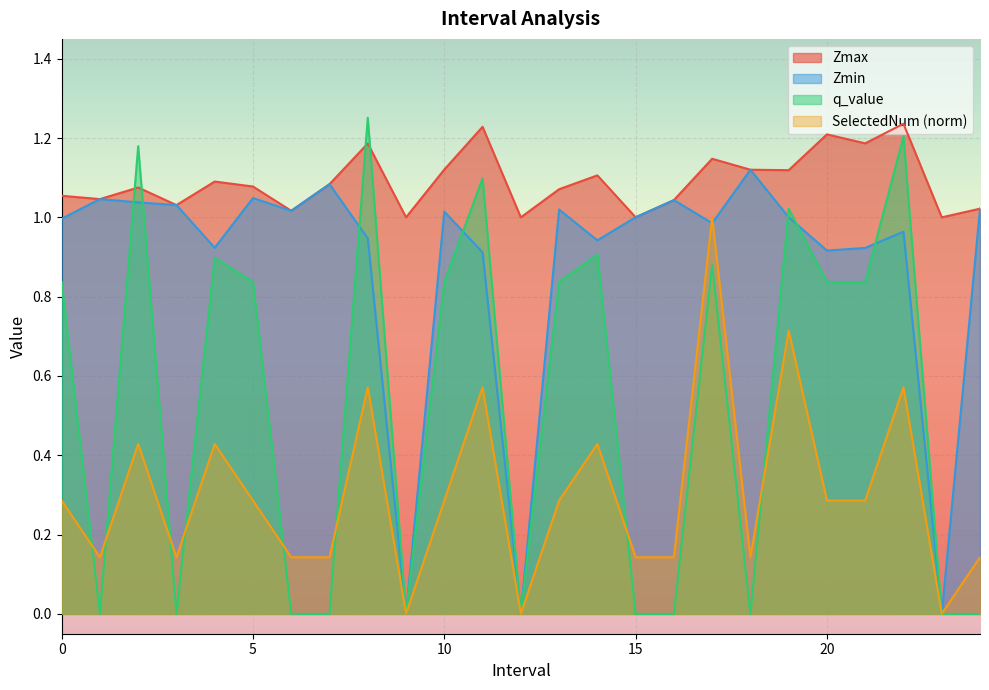

Reading right to left, list all the values displayed in this chart.

Zmax: 1.0	1.0	1.2	1.2	1.2	1.1	1.1	1.1	1.0	1.0	1.1	1.1	1.0	1.2	1.1	1.0	1.2	1.1	1.0	1.1	1.1	1.0	1.1	1.0	1.1
Zmin: 1.0	0.0	1.0	0.9	0.9	1.0	1.1	1.0	1.0	1.0	0.9	1.0	0.0	0.9	1.0	0.0	0.9	1.1	1.0	1.0	0.9	1.0	1.0	1.0	1.0
q_value: -0.0	0.0	1.2	0.8	0.8	1.0	-0.0	0.9	-0.0	-0.0	0.9	0.8	0.0	1.1	0.8	0.0	1.3	-0.0	-0.0	0.8	0.9	-0.0	1.2	-0.0	0.8
SelectedNum: 0.1	0.0	0.6	0.3	0.3	0.7	0.1	1.0	0.1	0.1	0.4	0.3	0.0	0.6	0.3	0.0	0.6	0.1	0.1	0.3	0.4	0.1	0.4	0.1	0.3